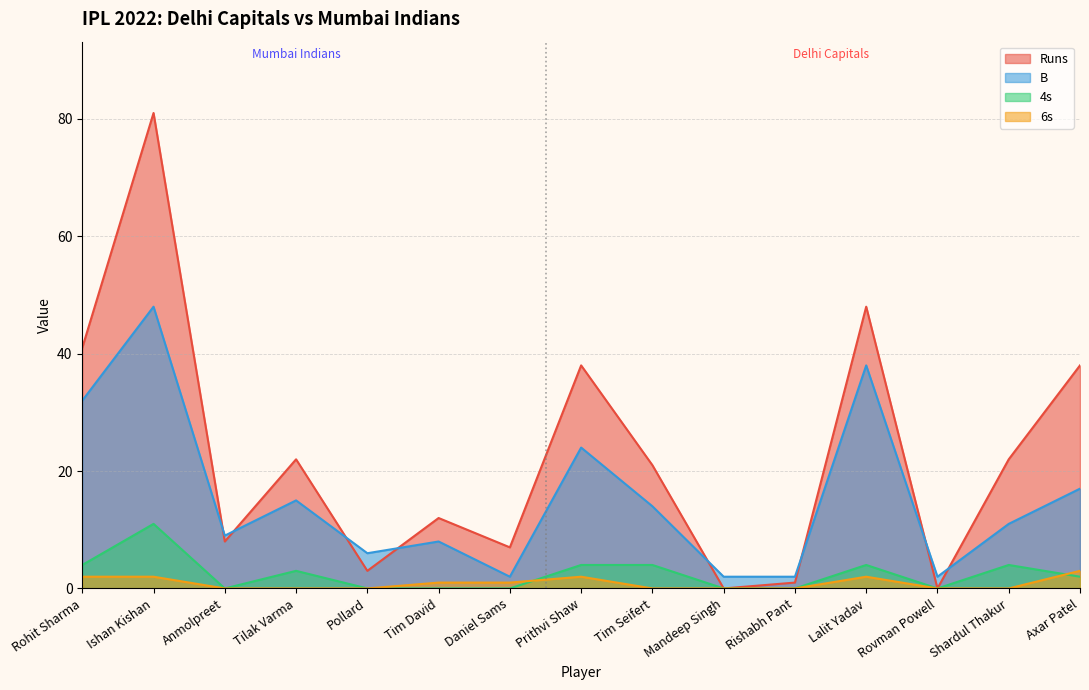

What is the sum of the B values at Mandeep Singh and Axar Patel?

19